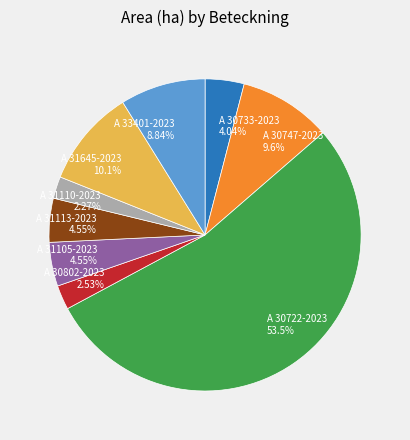

To the nearest percent, what is the combined percentage of A 31105-2023 and A 30722-2023?

58%